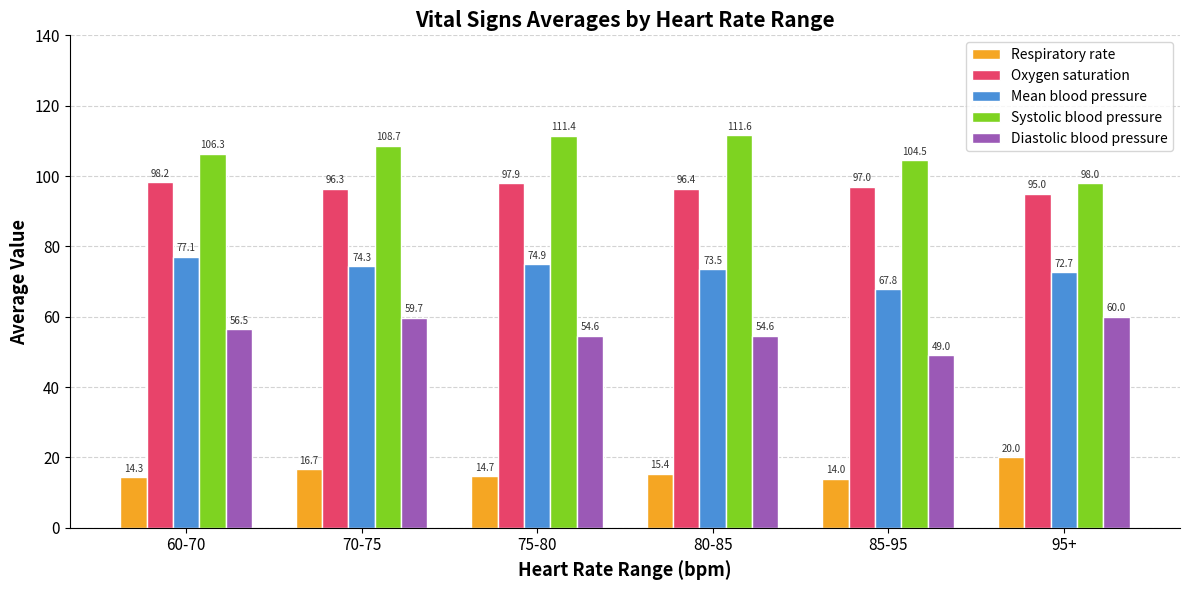

List the series in order of their peak value, highest first.

Systolic blood pressure, Oxygen saturation, Mean blood pressure, Diastolic blood pressure, Respiratory rate